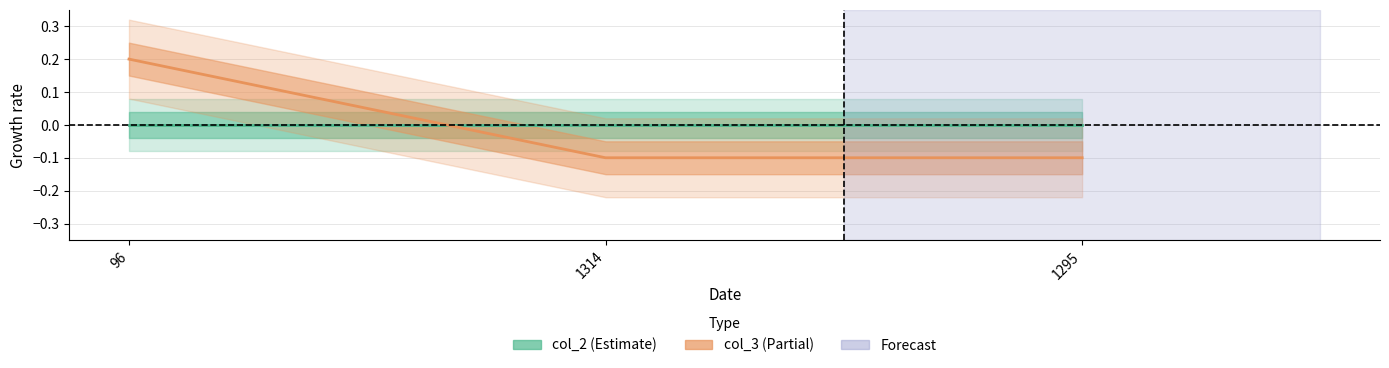

Which category has the highest value across all series?

96